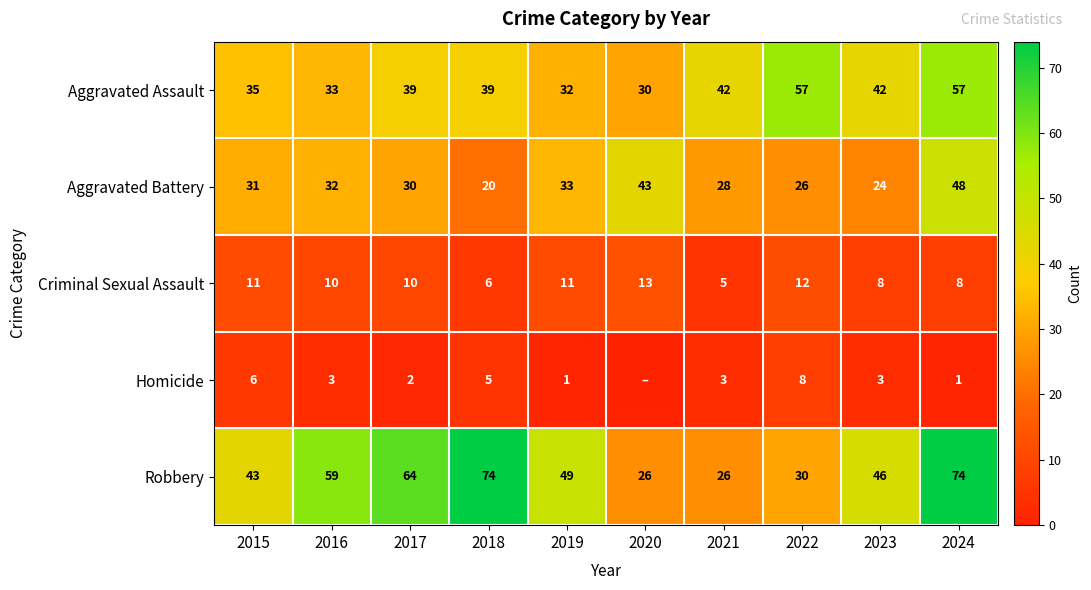

What is the difference between the Criminal Sexual Assault values at 2016 and 2015?

1